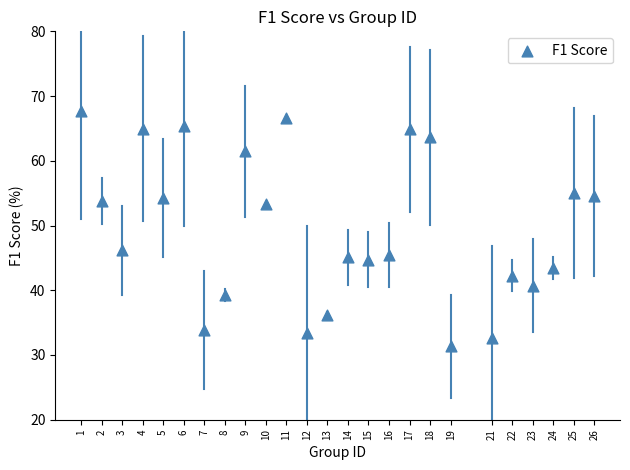

What is the range of Y values (max minus min)?

36.2